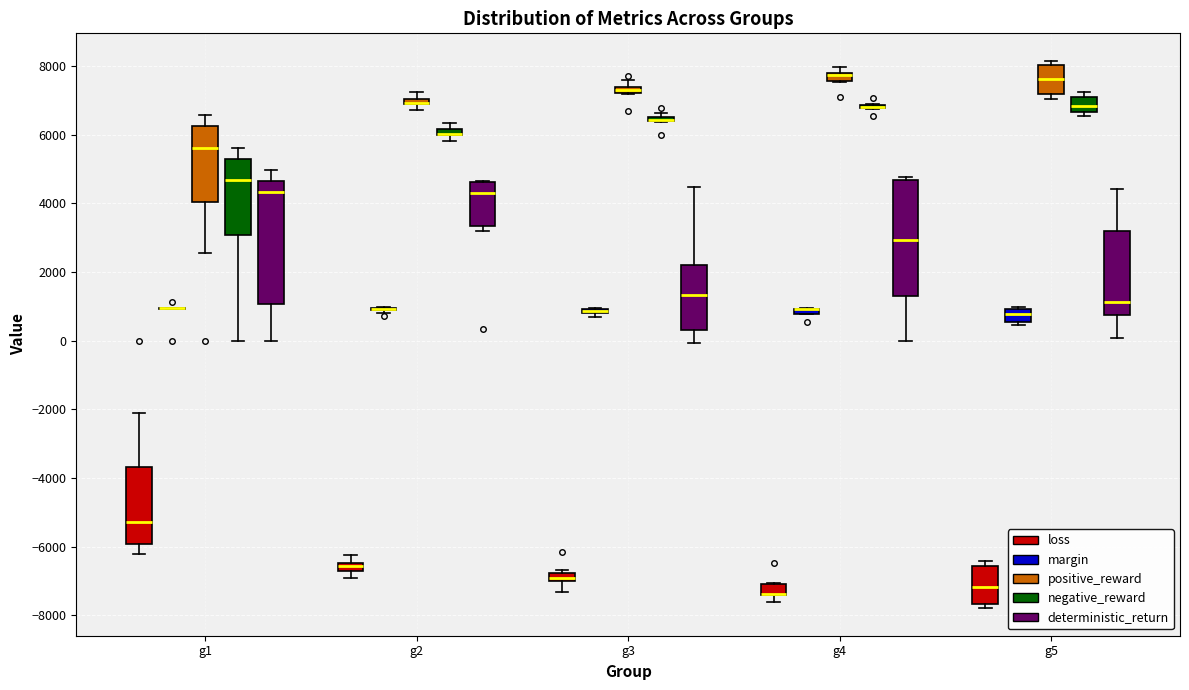

Where is the upper edge of the box for g3 (negative_reward) on the y-axis? The values are not printed on the chart, so give them approximately, as read against the axis.

6600